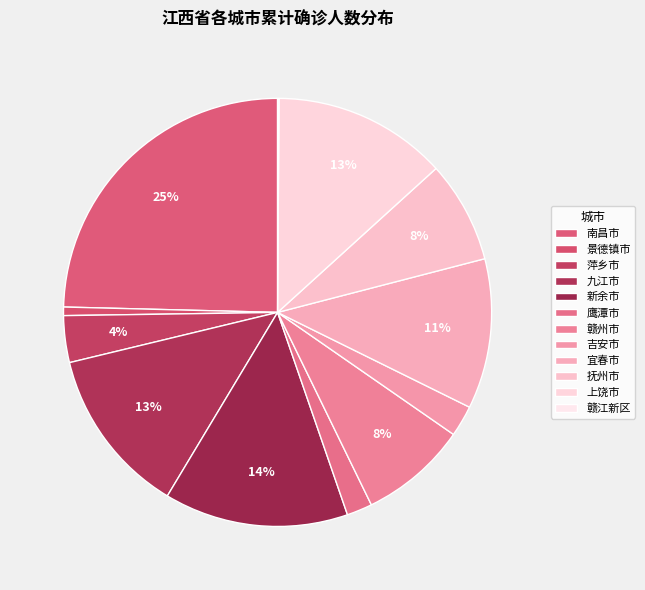

Does any single category account for the majority?

No